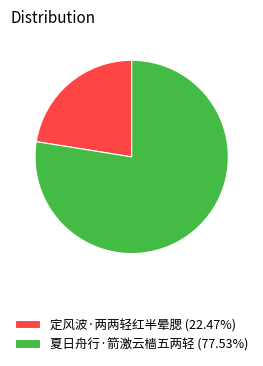

Does 夏日舟行·箭激云樯五两轻 account for over 50% of the chart?

Yes